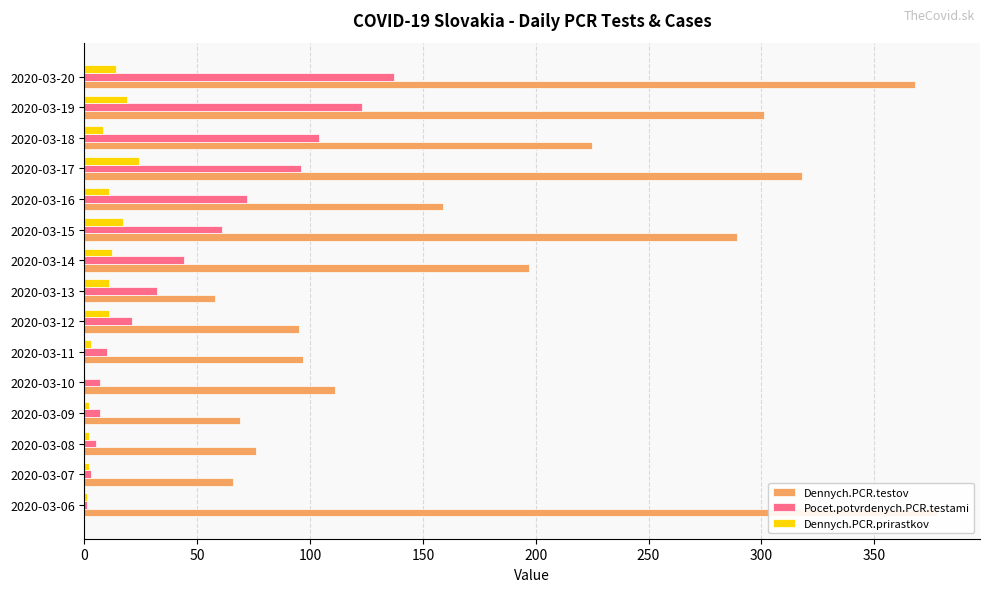

Is it true that Dennych.PCR.testov equals 88 at 2020-03-20?

False